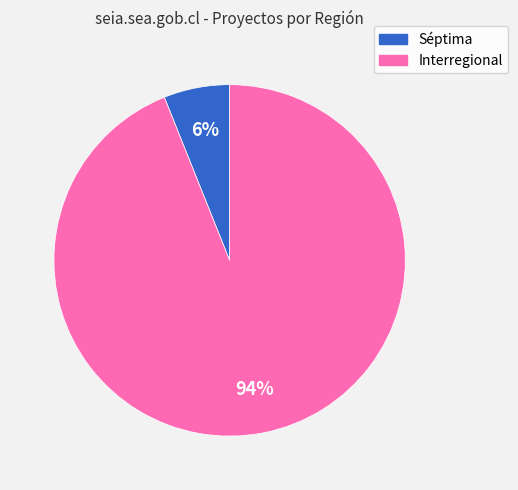

What is the largest slice in the pie chart?

Interregional